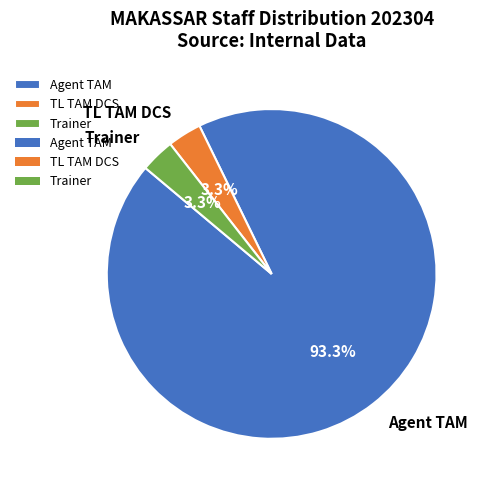

What percentage do TL TAM DCS and Agent TAM together represent?

96.7%